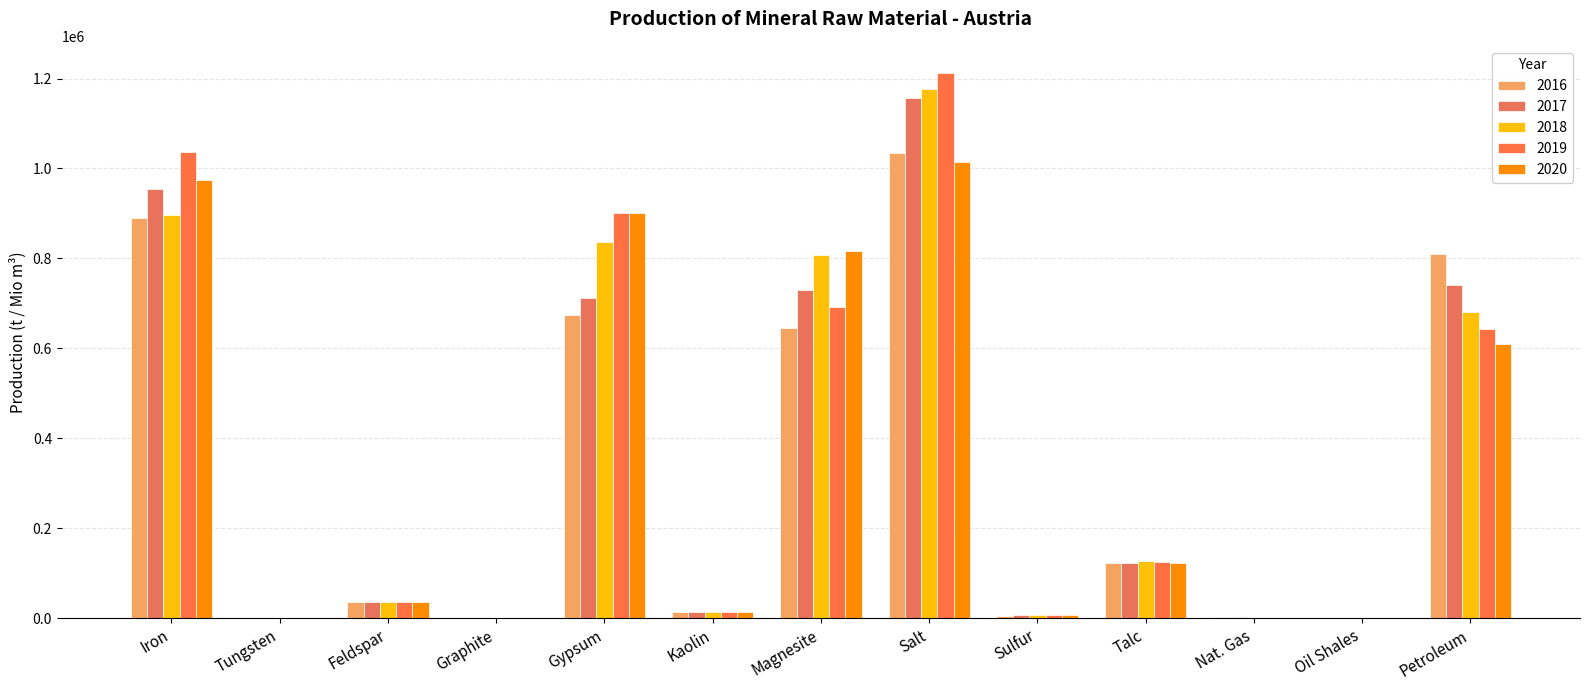

Which has a higher value, Salt or Kaolin?

Salt